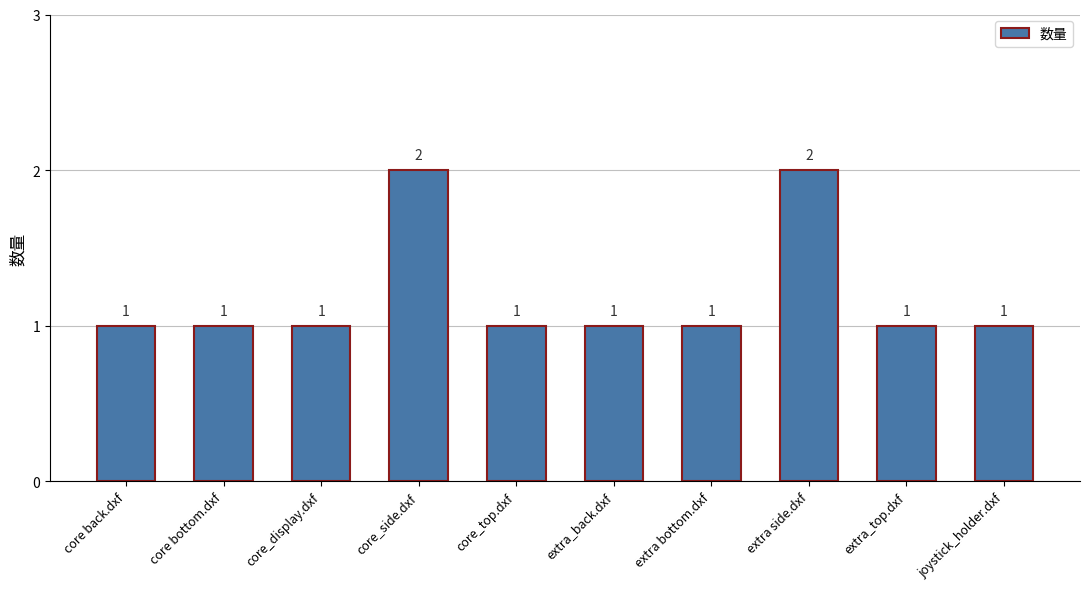

What is the minimum value shown in the chart?

1